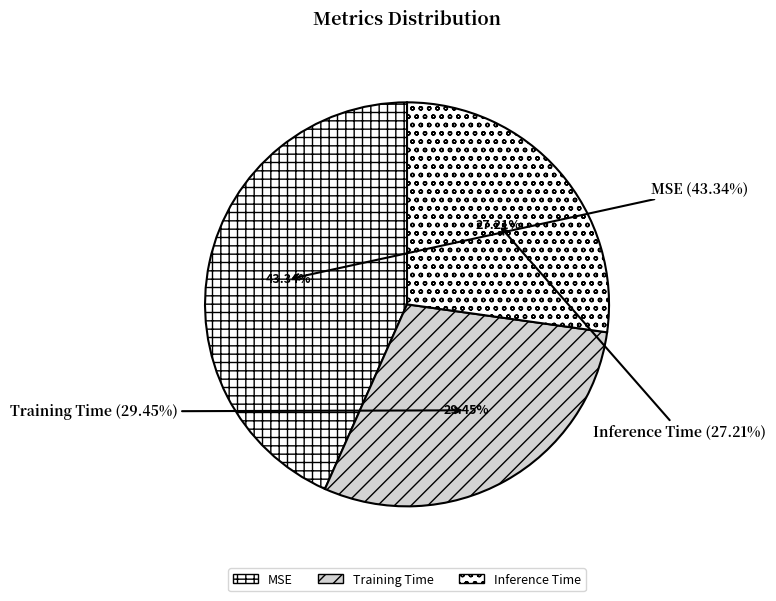

To the nearest percent, what percentage of the pie is MSE?

43%